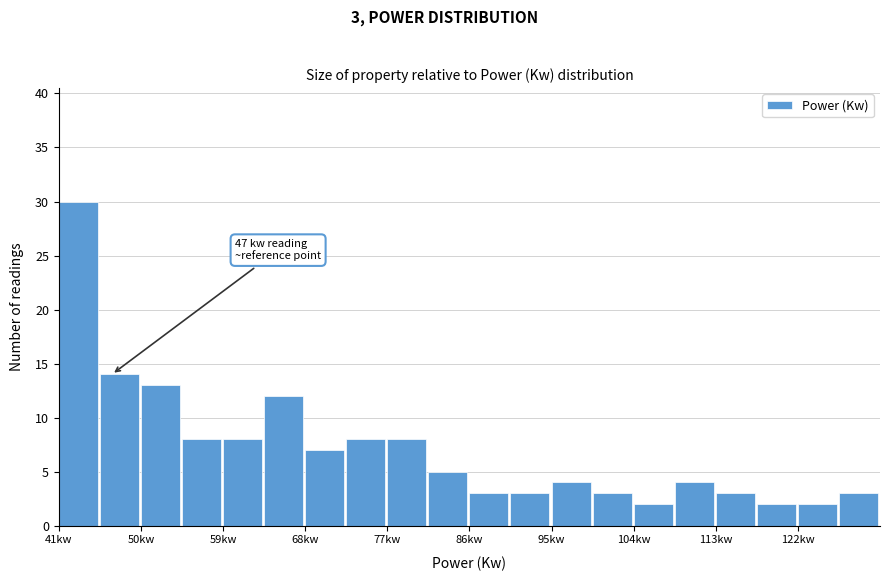

Which range on the x-axis has the tallest bar?

41 to 46